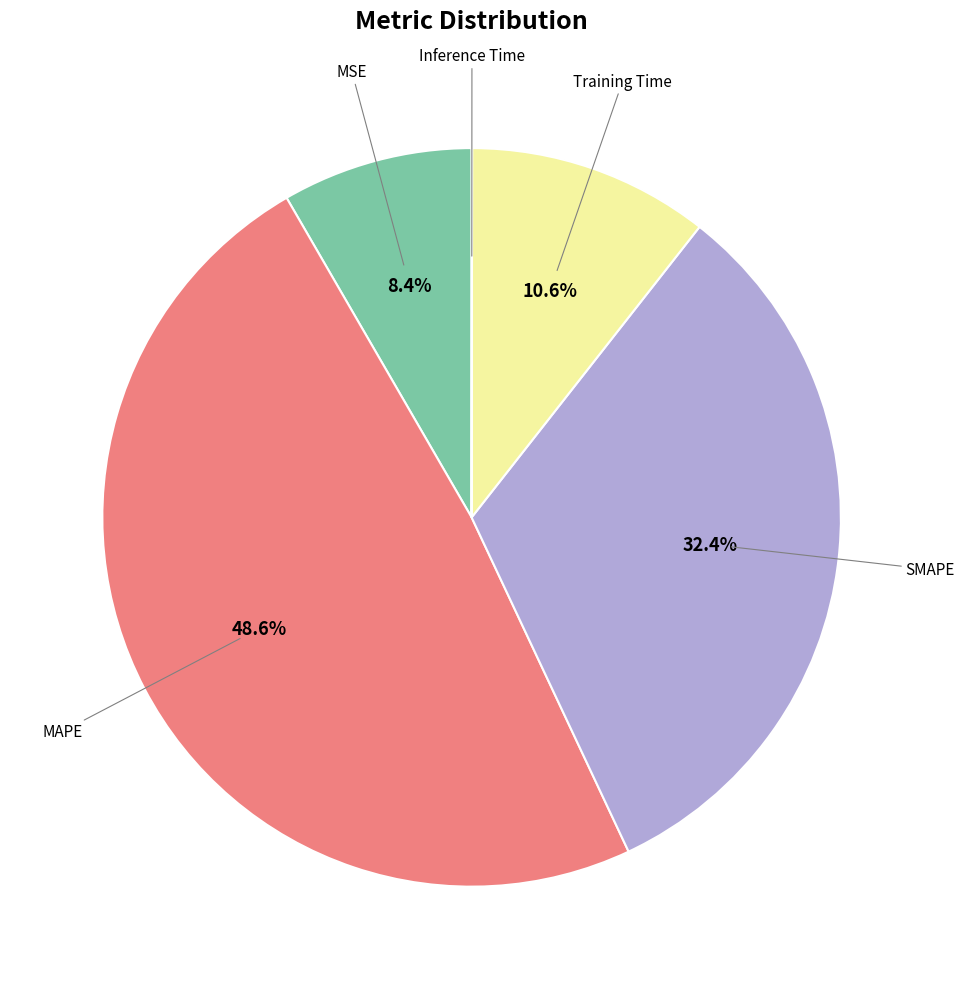

Does any single category account for the majority?

No